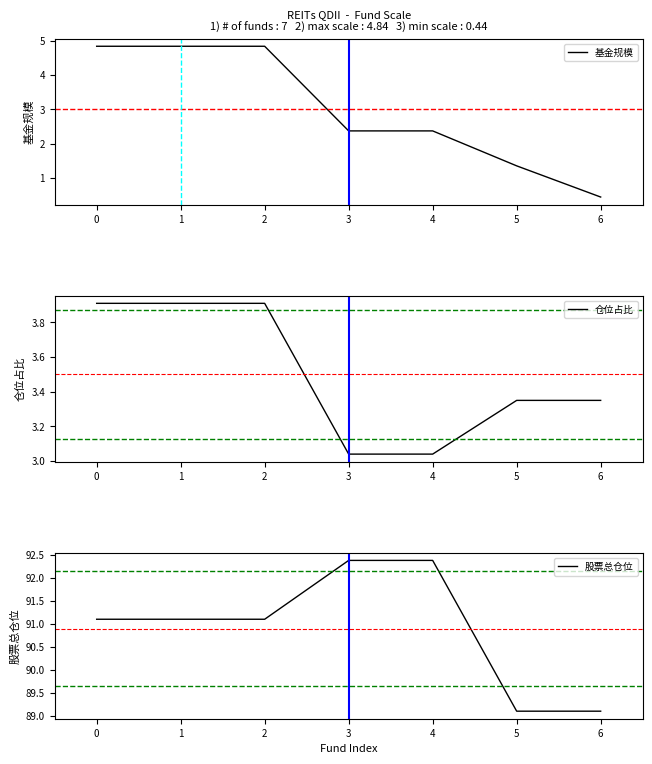

What is the total value across all series at 1?

99.8